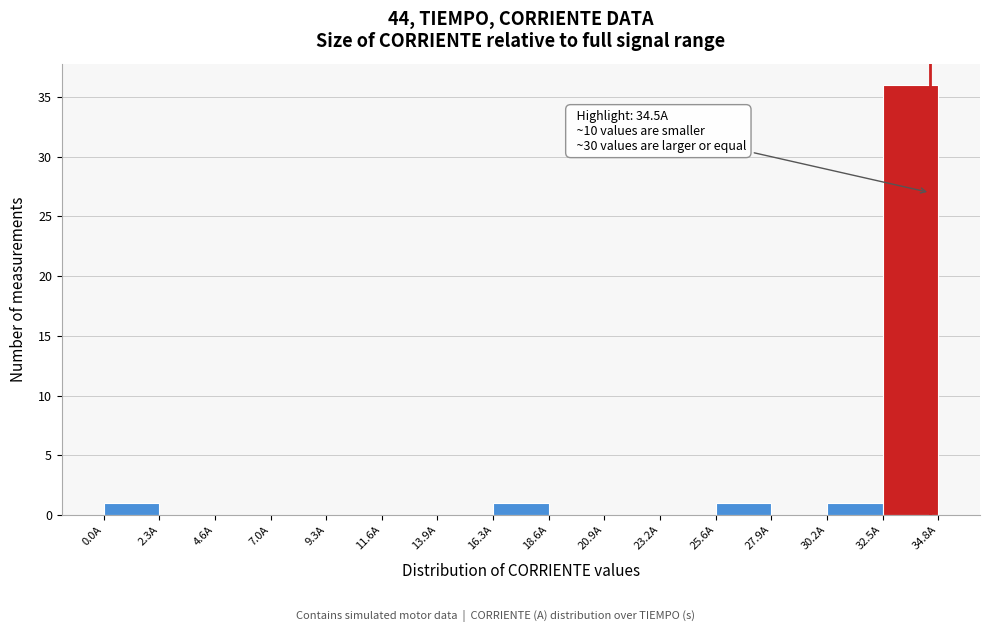

Over which range of the x-axis is the bar tallest?

32.5 to 35.0